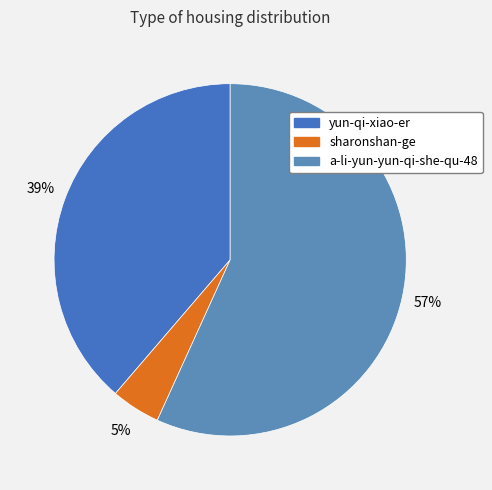

What percentage is the a-li-yun-yun-qi-she-qu-48 slice, to the nearest percent?

57%